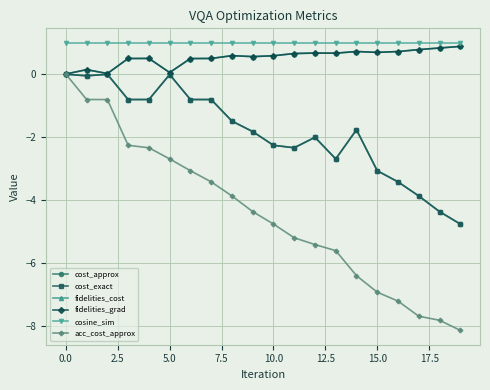

Does the chart have visible grid lines?

Yes